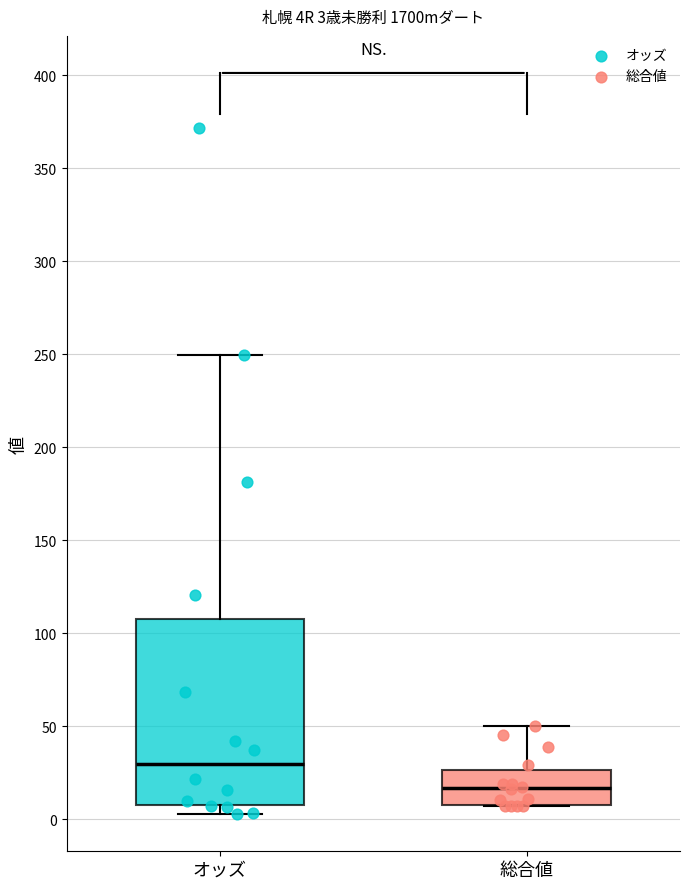

Comparing the boxes themselves (not the whiskers), which one is the tallest?

オッズ